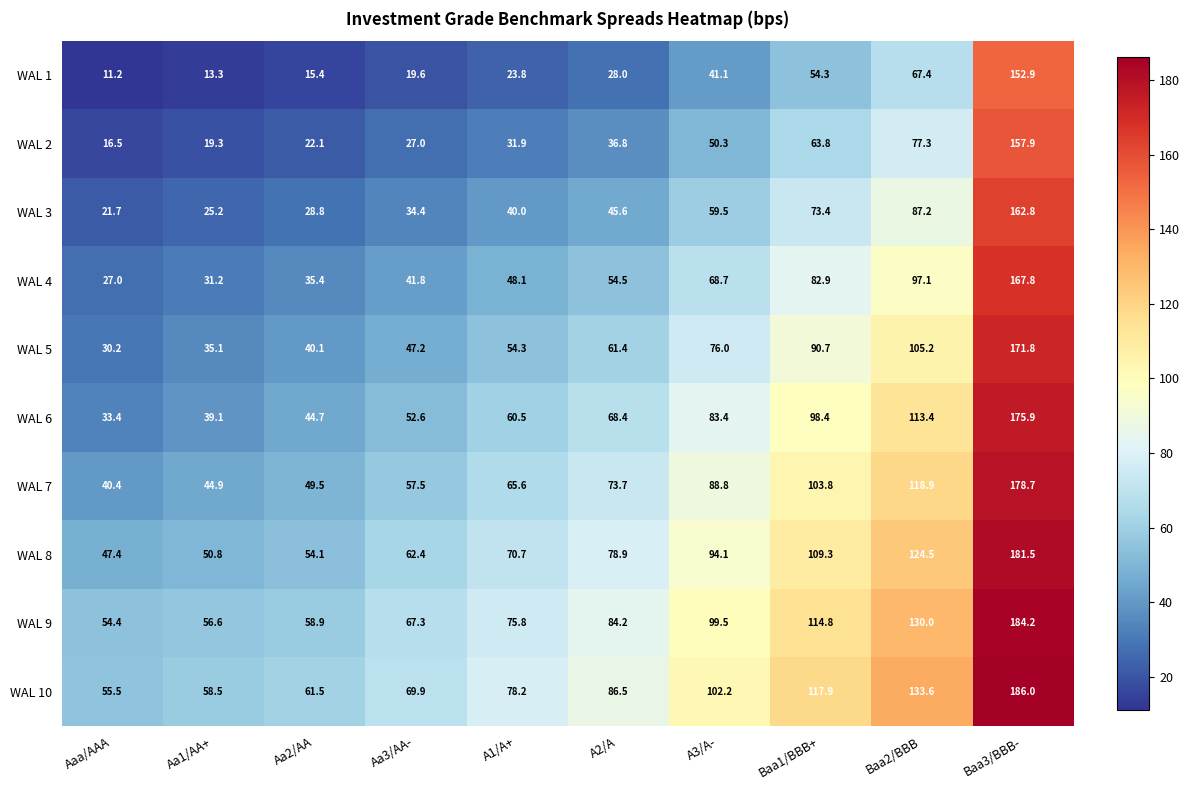

What is the sum of all WAL 2 values?

502.9